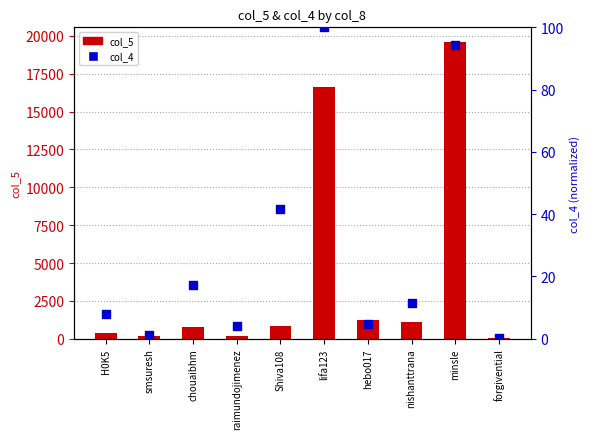

Which series has the largest total across all categories?

col_5